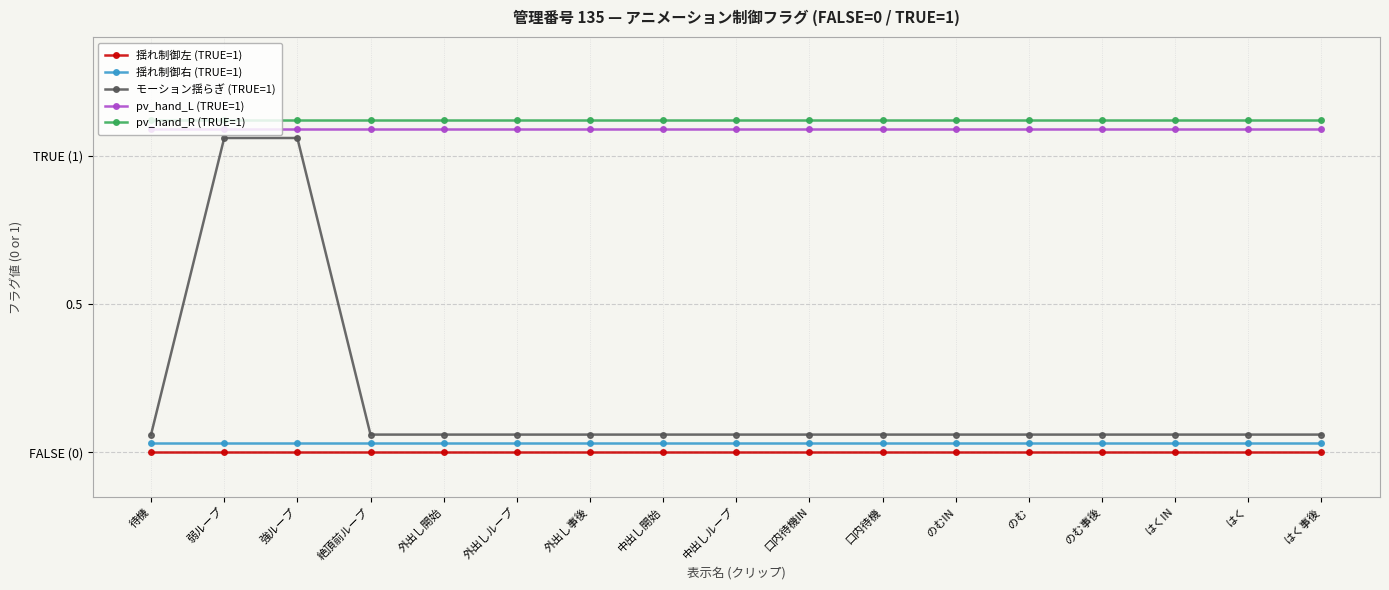

List the series in order of their peak value, highest first.

pv_hand_R (TRUE=1), pv_hand_L (TRUE=1), モーション揺らぎ (TRUE=1), 揺れ制御右 (TRUE=1), 揺れ制御左 (TRUE=1)